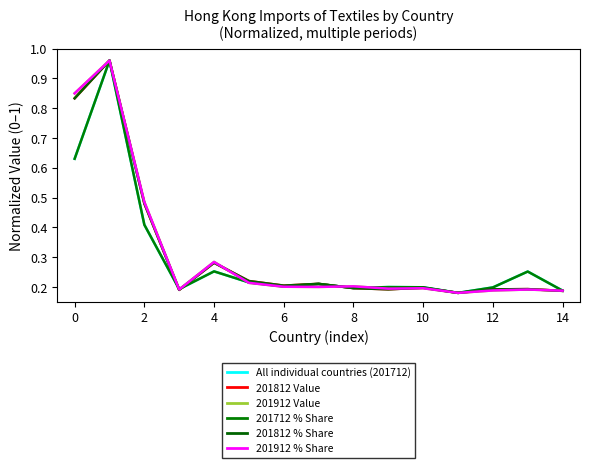

At which label is 201712 % Share closest to 0?

11